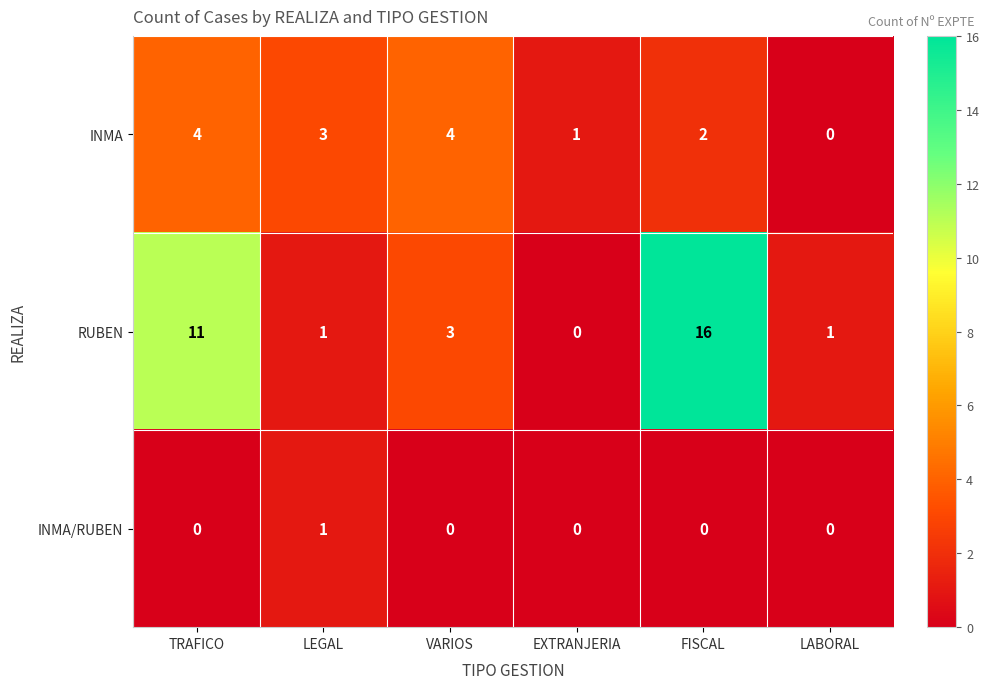

At which label does RUBEN first exceed 3?

TRAFICO